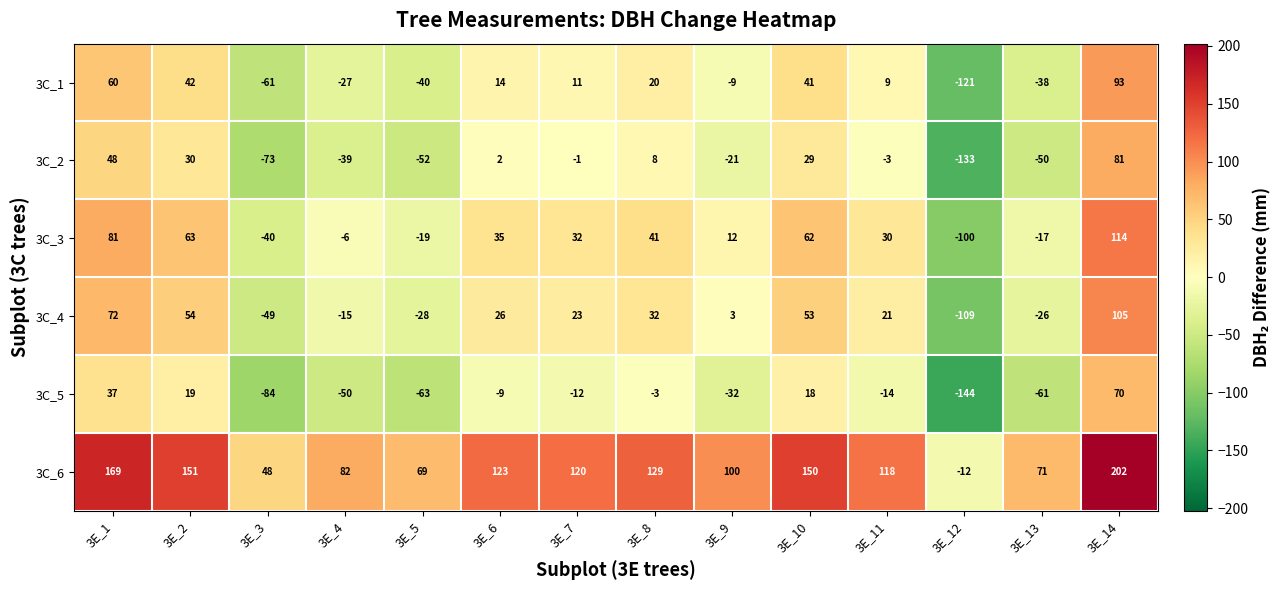

How many data points in 3C_1 are less than 11?

7